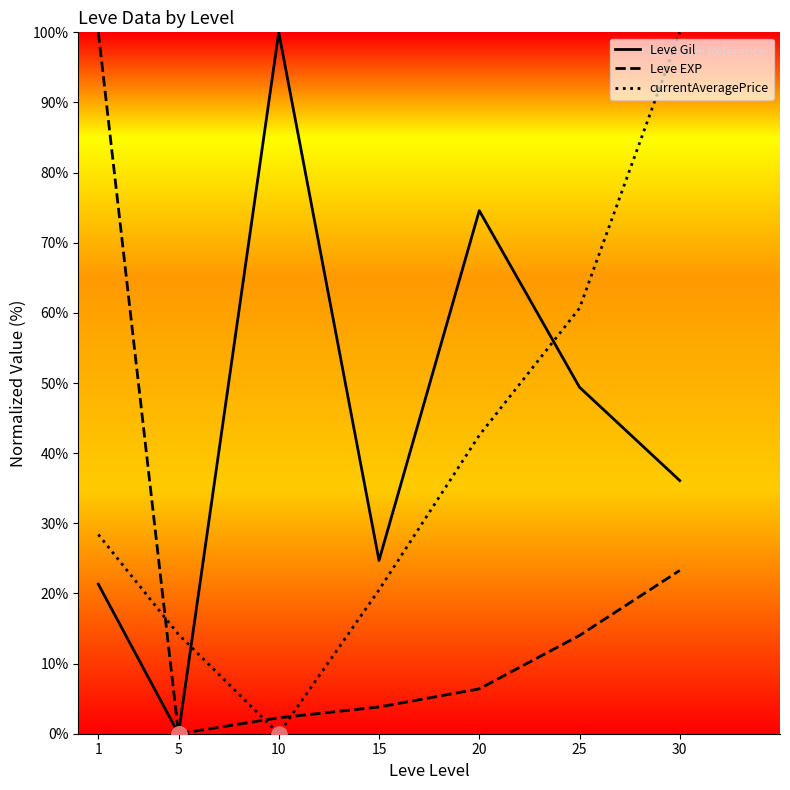

What are all the series names shown in the legend?

Leve Gil, Leve EXP, currentAveragePrice